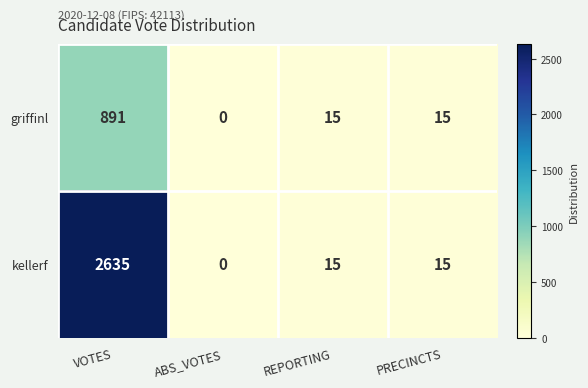

List the series in order of their overall mean, lowest first.

griffinl, kellerf